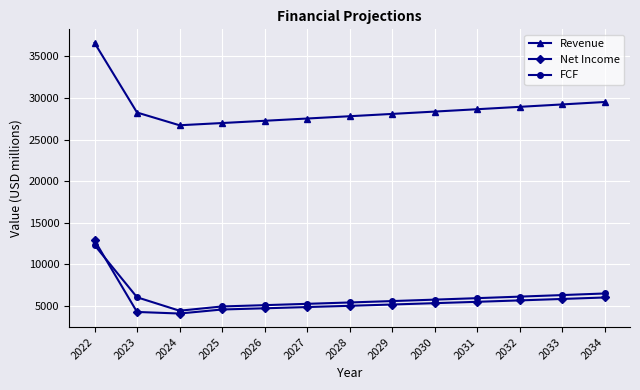

True or false: Revenue and FCF cross at least once.

False